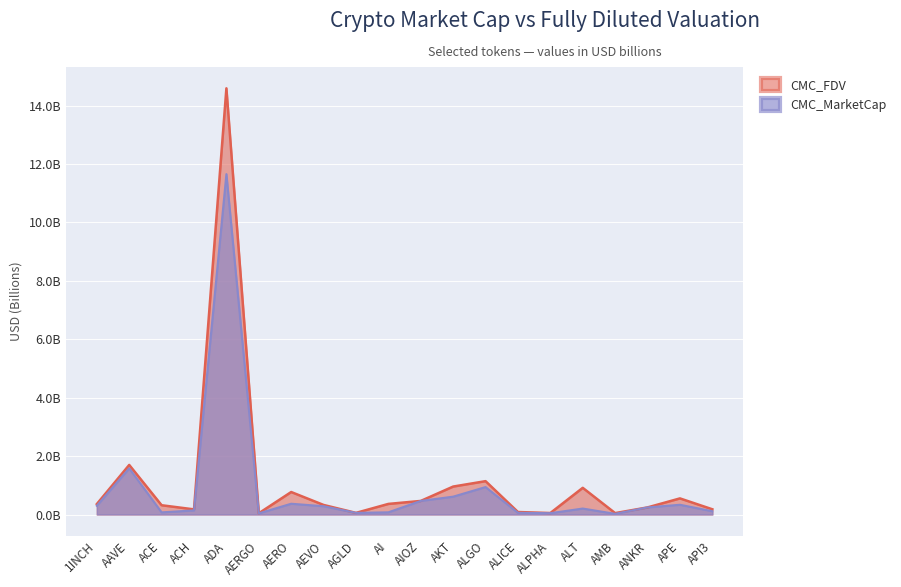

True or false: CMC_FDV and CMC_MarketCap intersect in this chart.

False